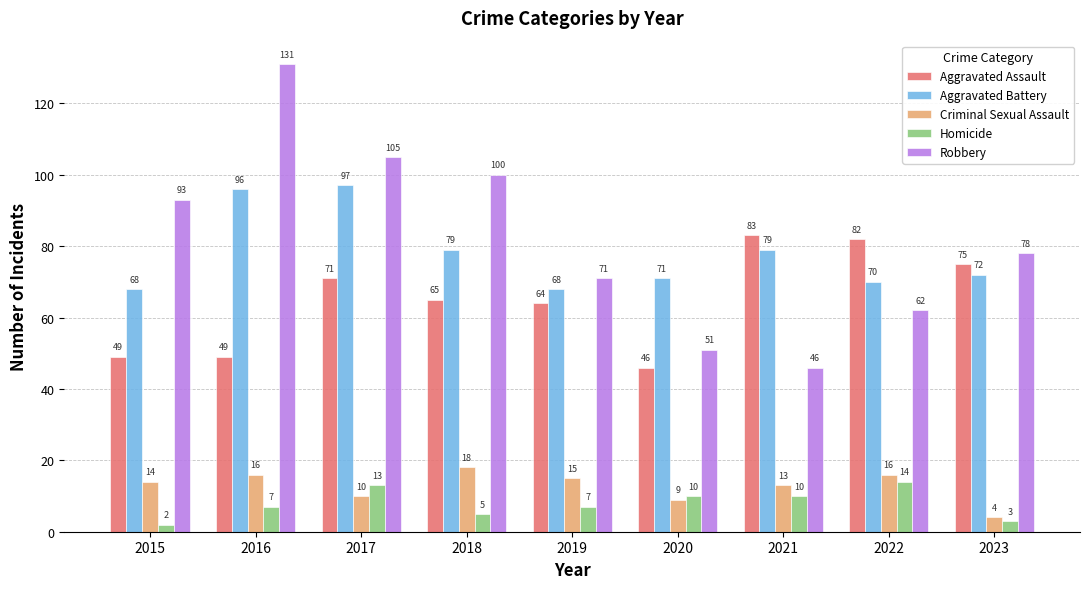

Count the Homicide values in the range 5 to 10.

5